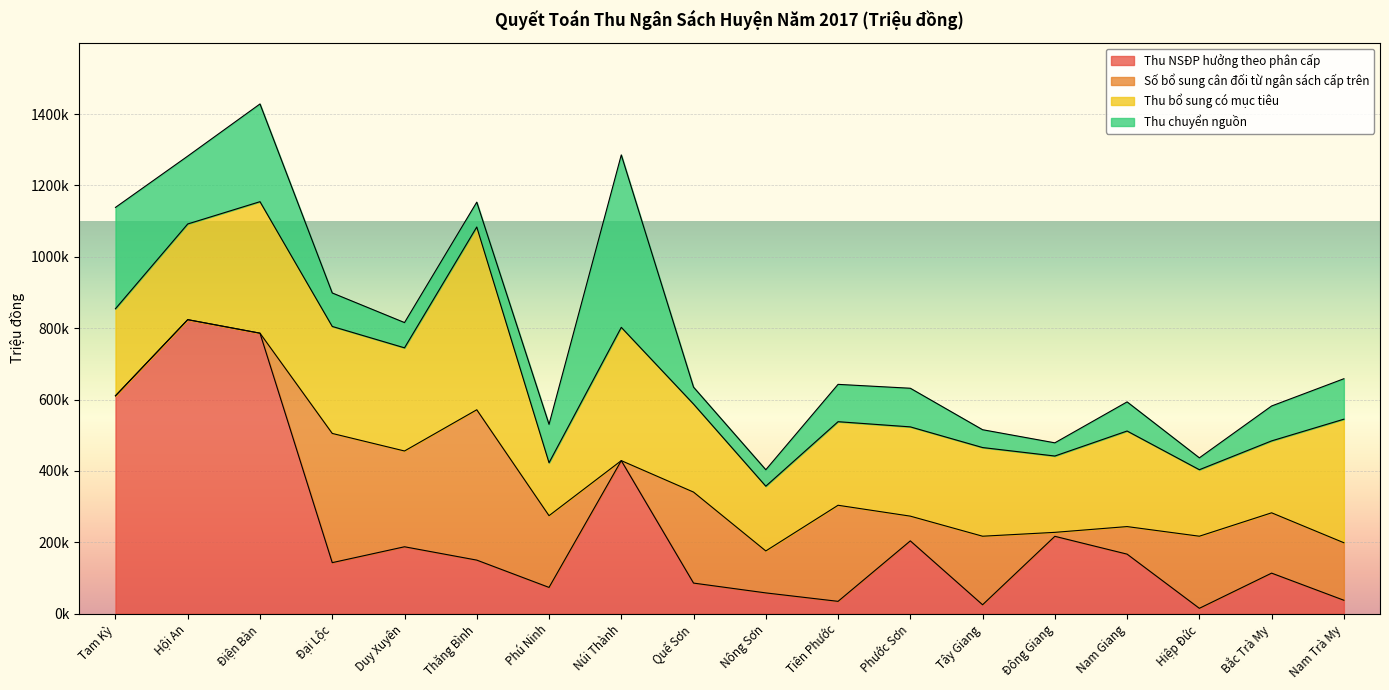

What are all the series names shown in the legend?

Thu NSĐP hưởng theo phân cấp, Số bổ sung cân đối từ ngân sách cấp trên, Thu bổ sung có mục tiêu, Thu chuyển nguồn